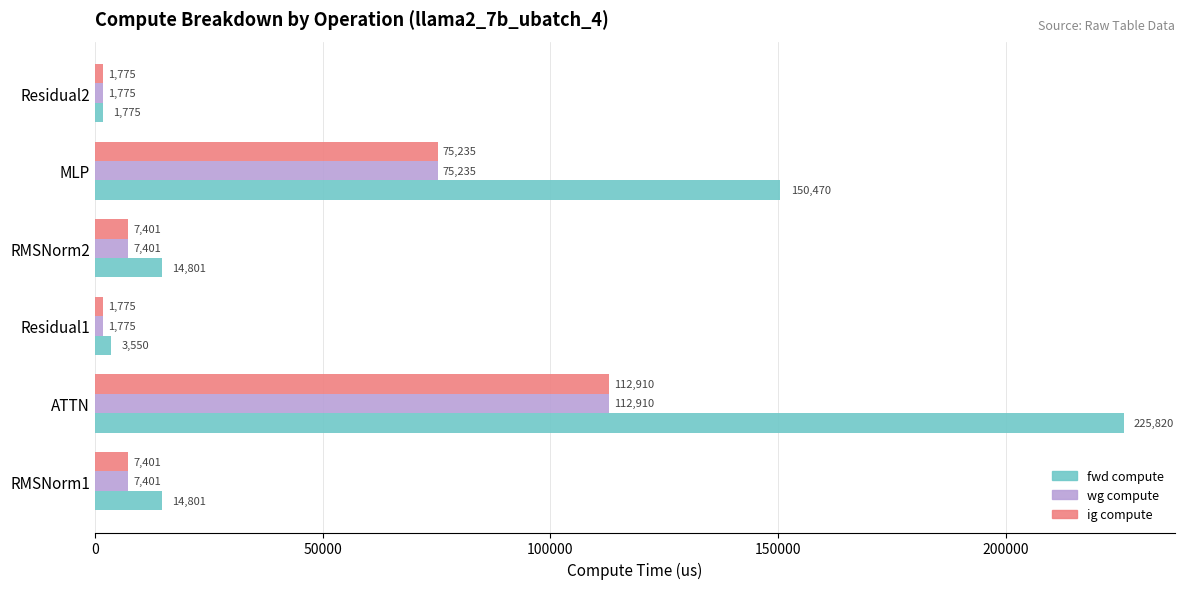

At which category is the sum across all series the highest?

ATTN